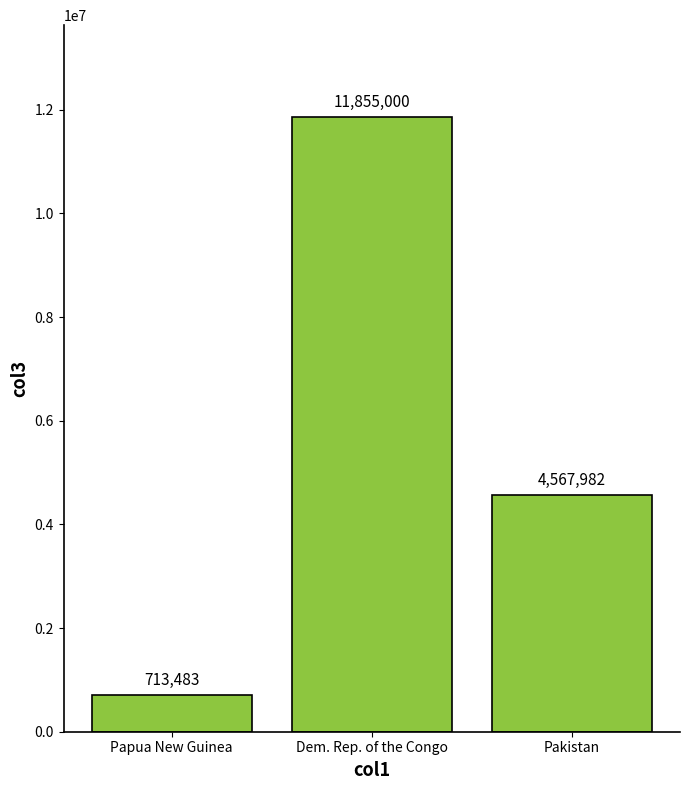

The value at Dem. Rep. of the Congo is 11855000. True or false?

True